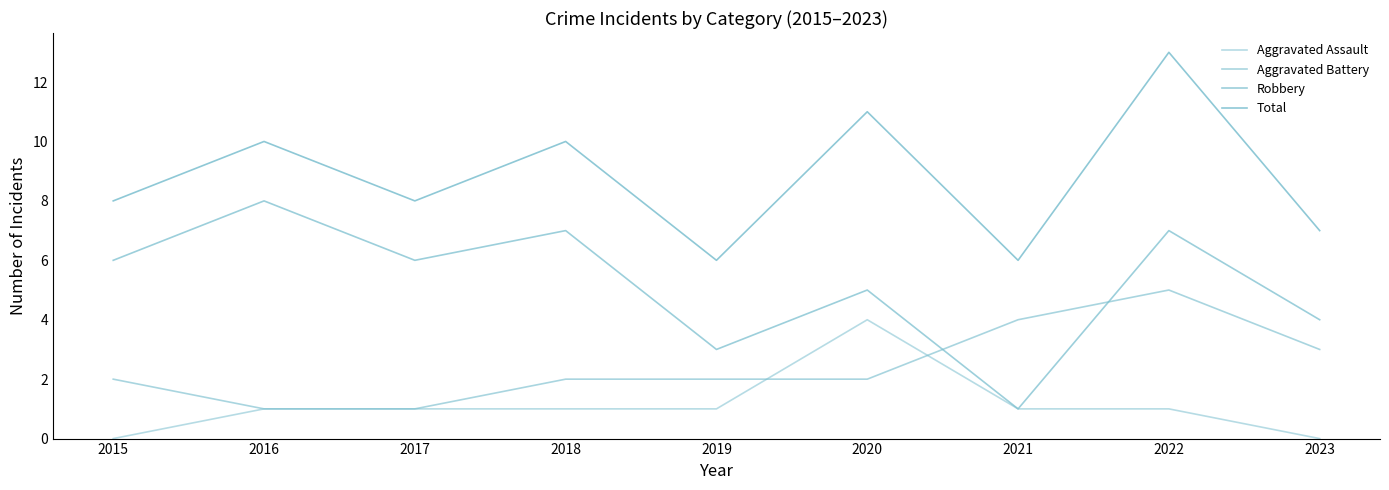

The value of Total at 2023 is 4. True or false?

False